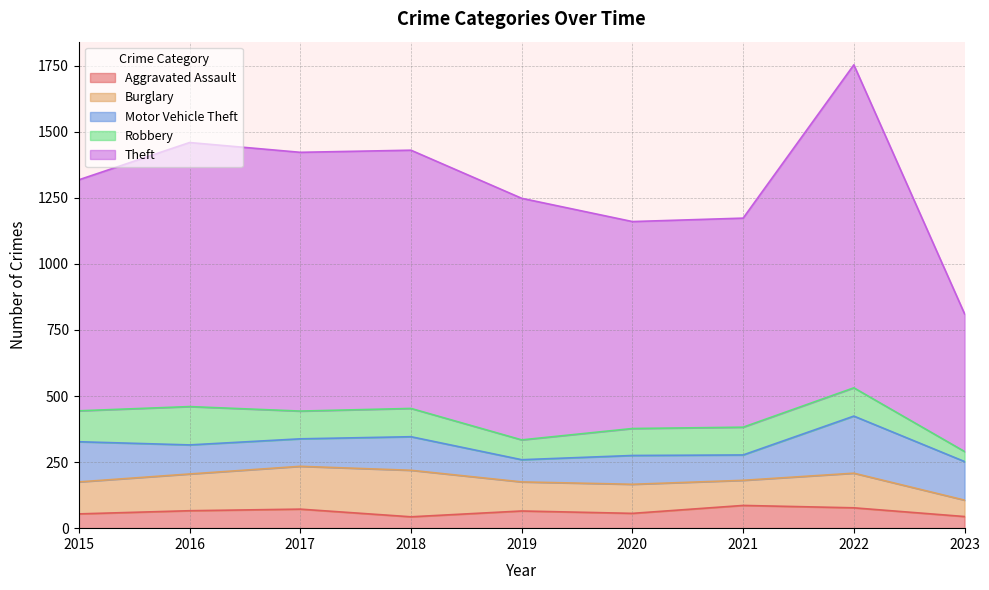

True or false: Robbery and Motor Vehicle Theft intersect in this chart.

True